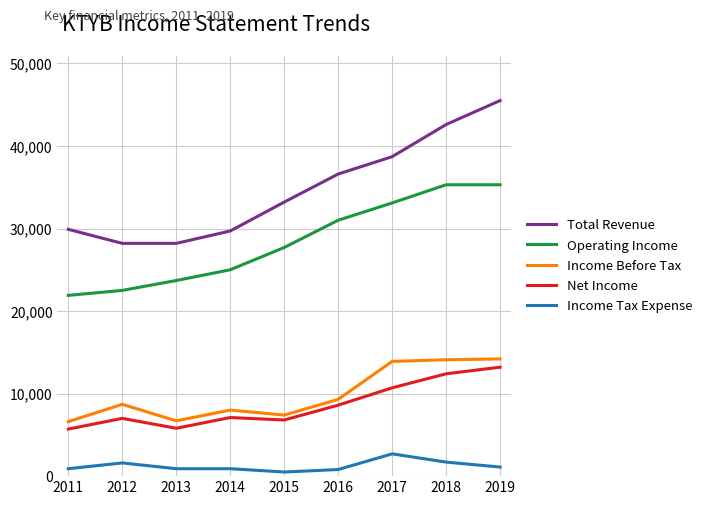

At which category is the sum across all series the highest?

2019